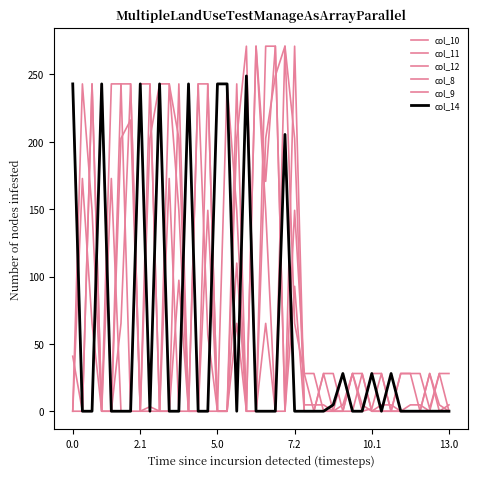

Does the chart have visible grid lines?

No